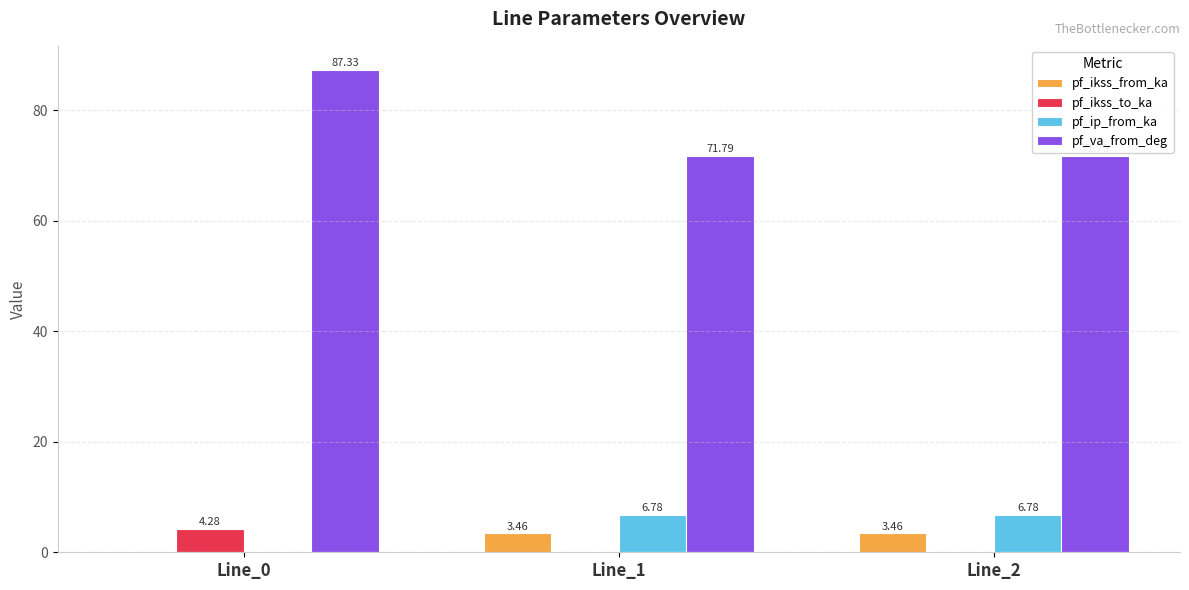

What is the sum of all pf_ip_from_ka values?

13.6